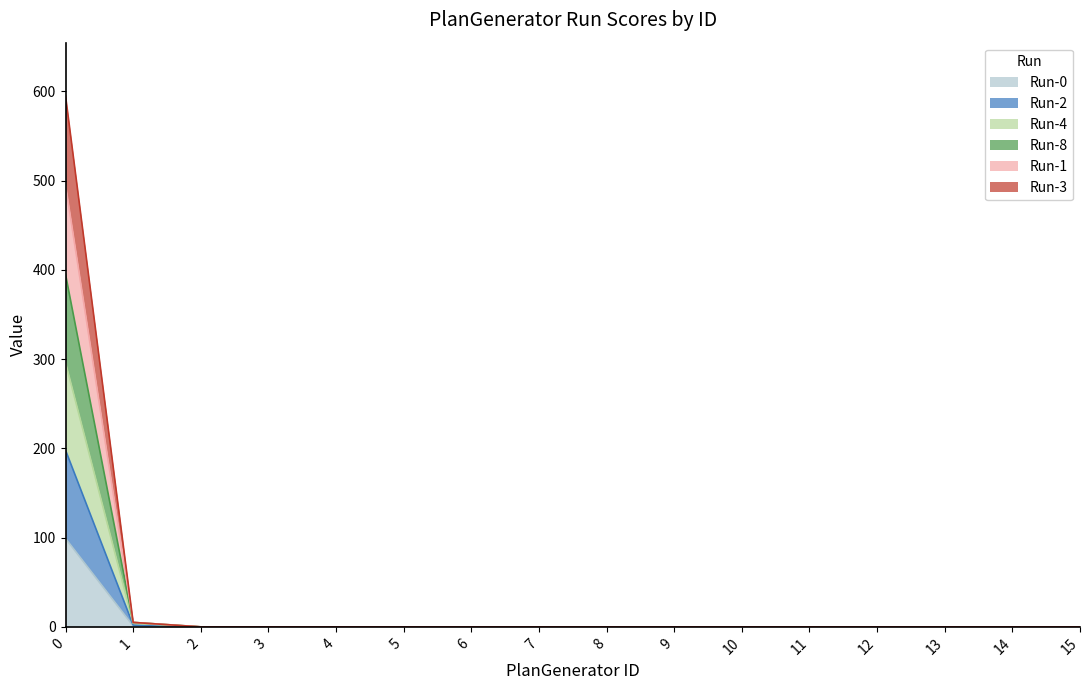

Is the value of Run-3 at 2 greater than the value of Run-2 at 6?

No